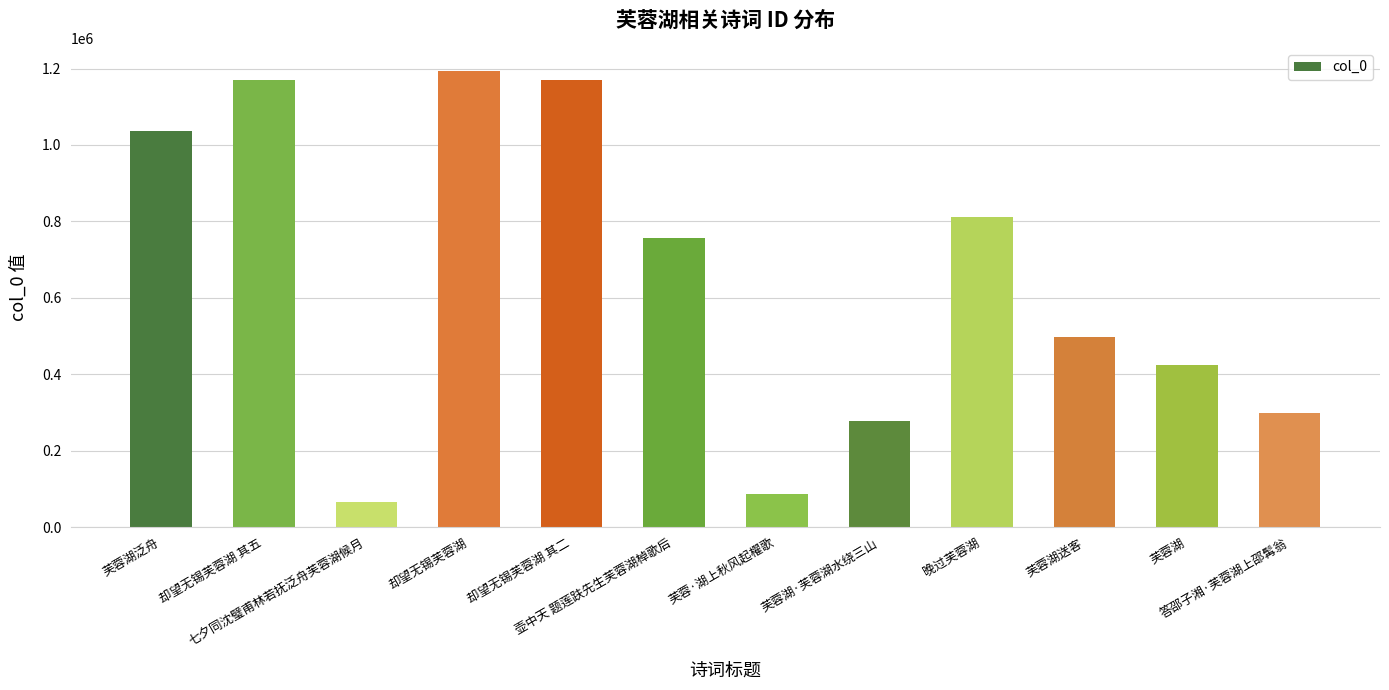

What is the difference between the maximum and minimum values?

1129742